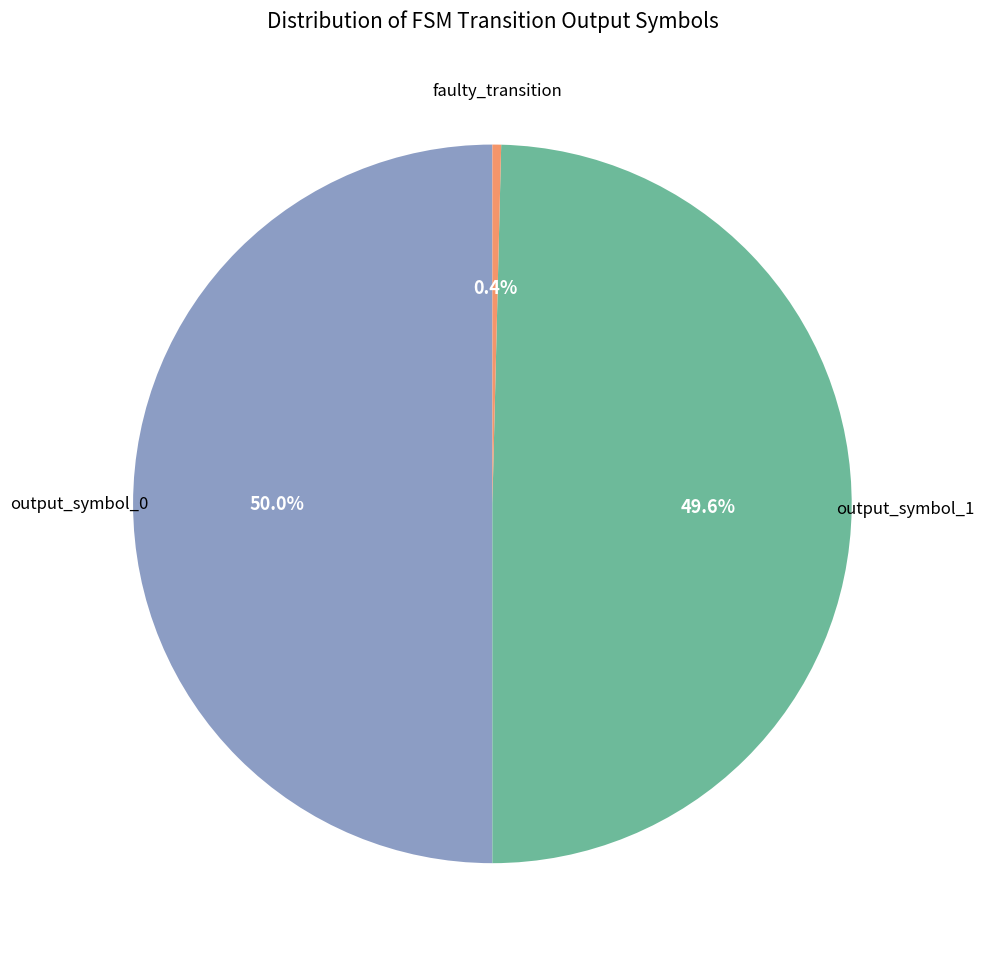

Count the number of slices in the pie.

3